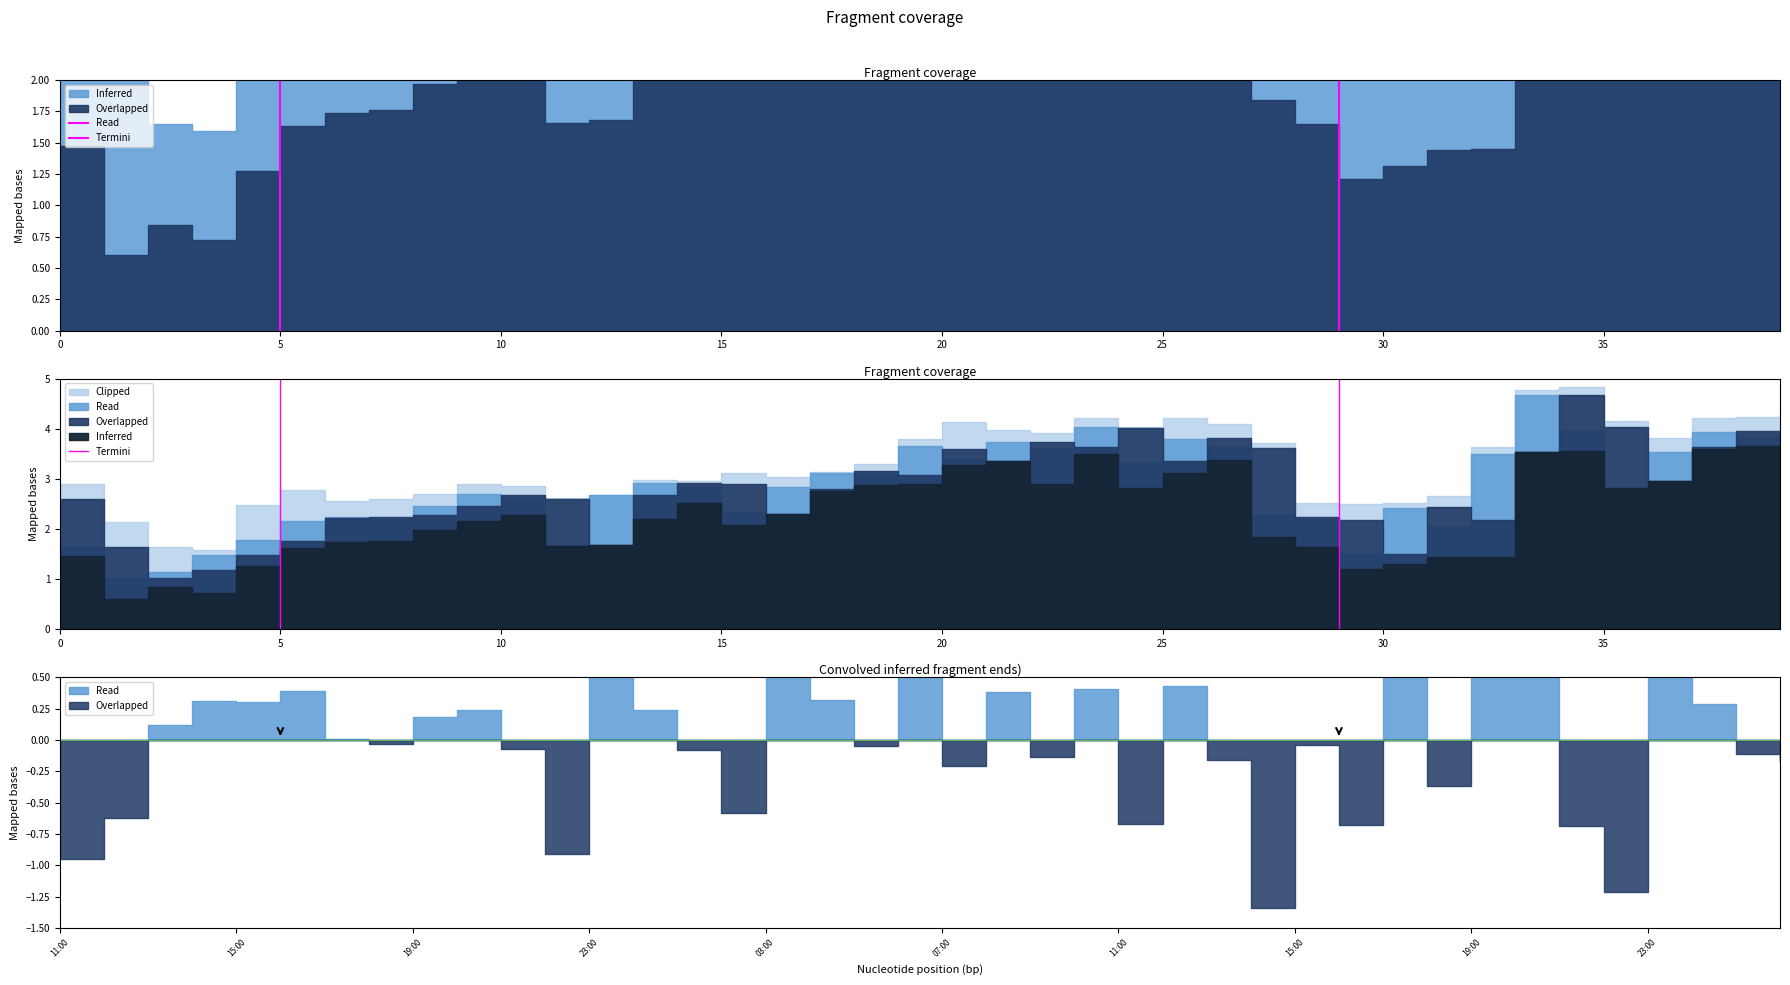

The chart shows a value of -1 at 5. True or false?

False